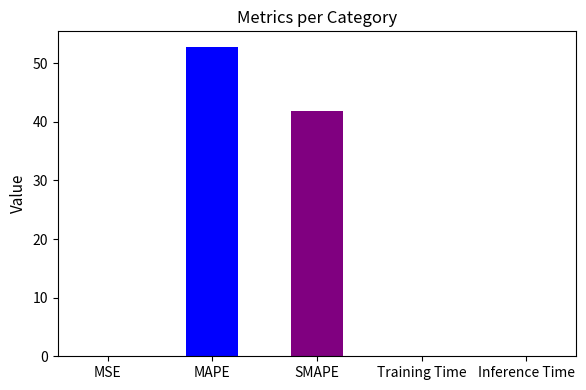

Which label corresponds to the largest value in the chart?

MAPE